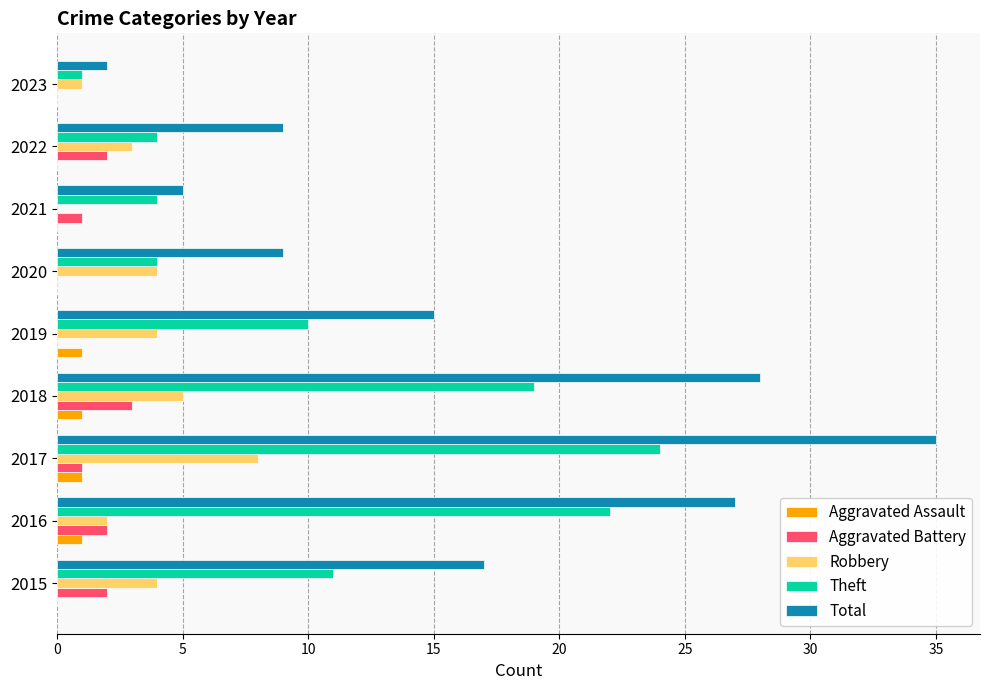

True or false: Total has a value of 10 at 2015.

False